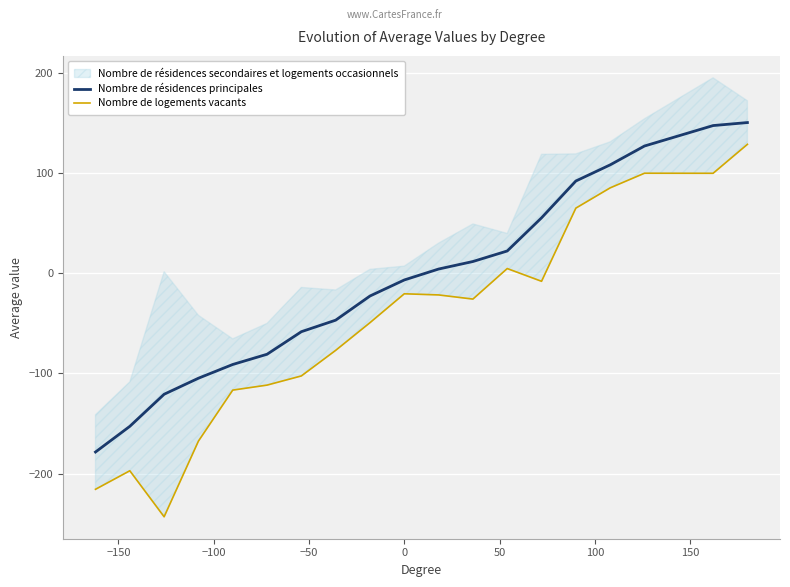

The value of Nombre de logements vacants at −100 is -70.1. True or false?

False